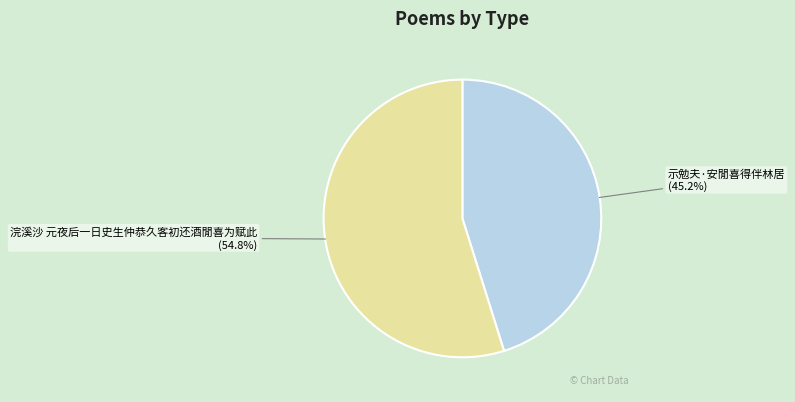

To the nearest percent, what percentage of the pie is 浣溪沙 元夜后一日史生仲恭久客初还酒閒喜为赋此?

55%